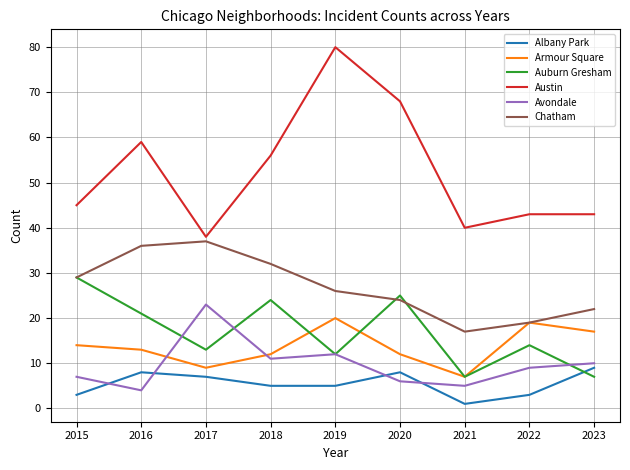

Which category has the lowest value in the Austin series?

2017